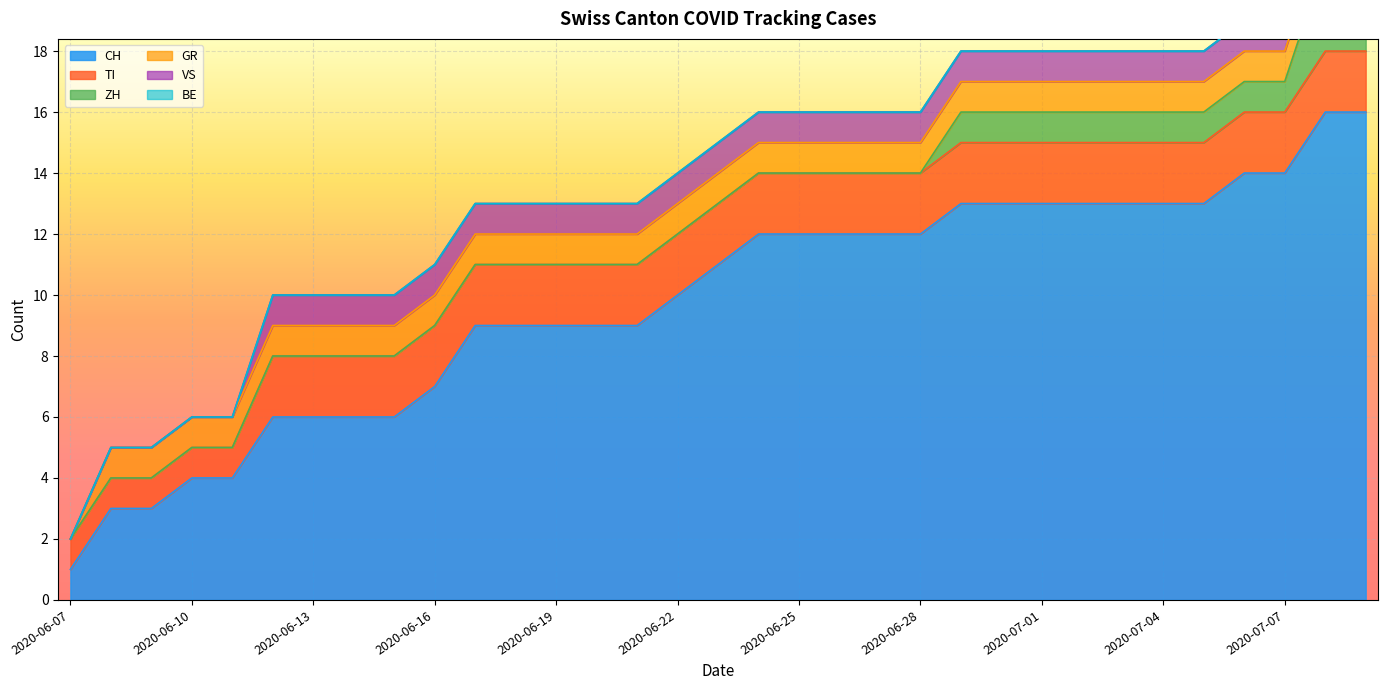

What are all the series names shown in the legend?

CH, TI, ZH, GR, VS, BE